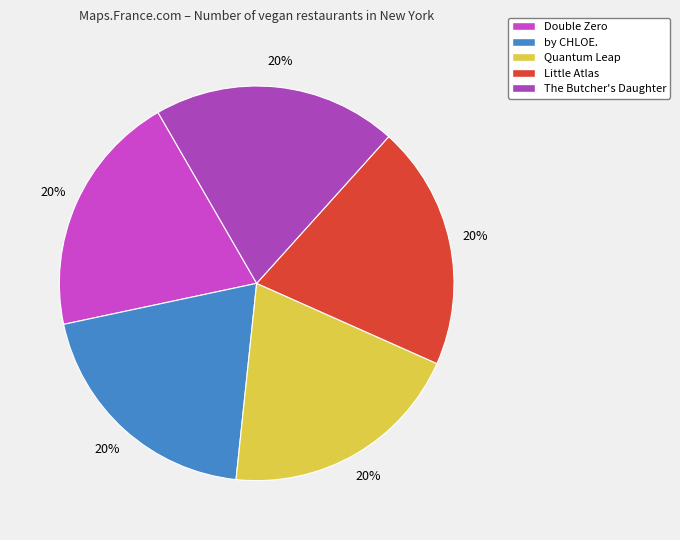

Is Little Atlas the majority of the pie?

No